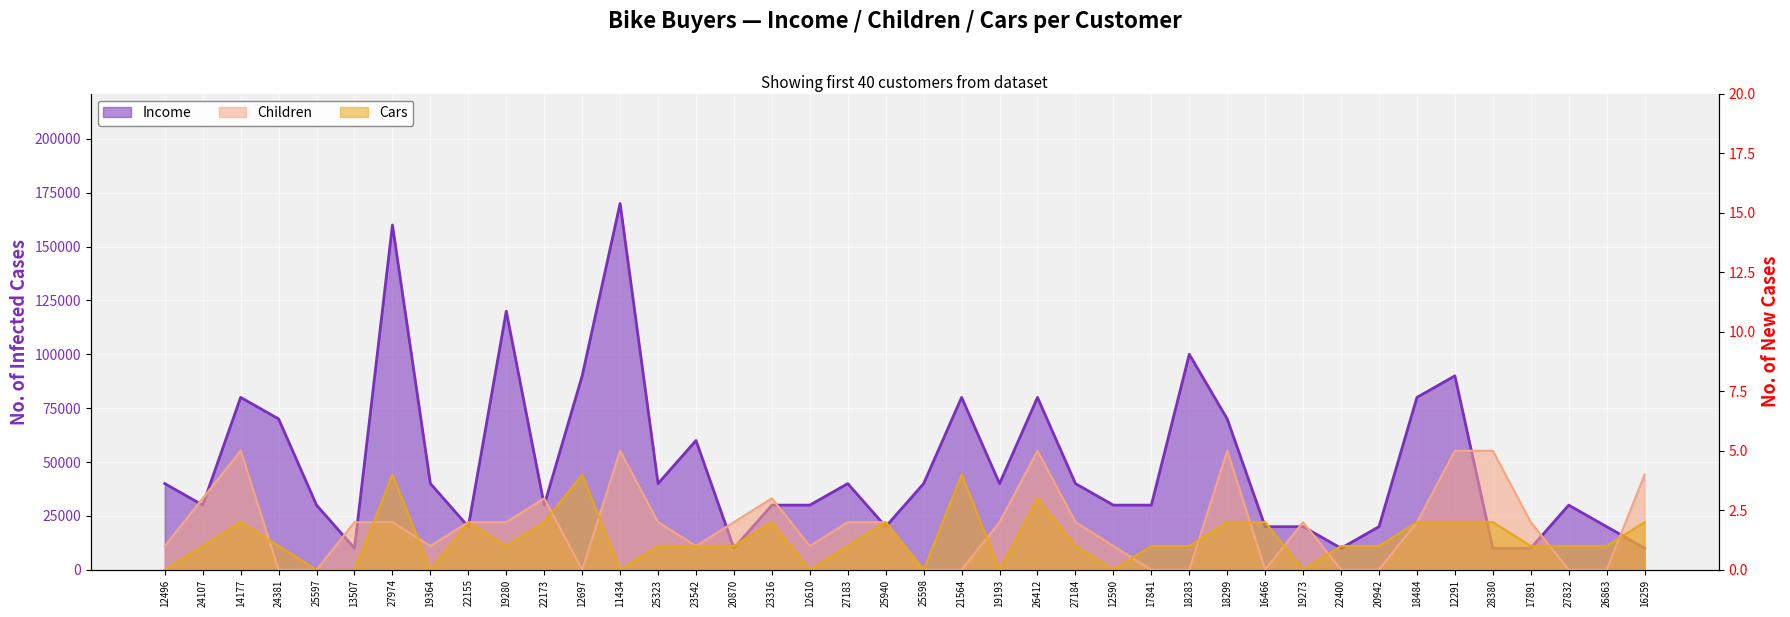

Where is the first local maximum for Children?

14177